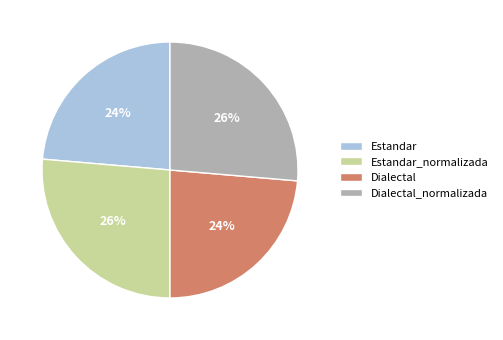

Is there a majority slice in this chart?

No